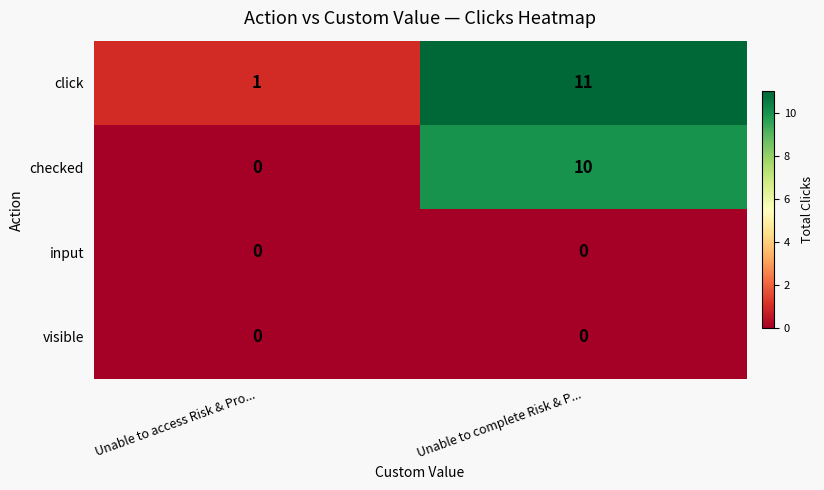

Which category has the highest value across all series?

Unable to complete Risk & P...